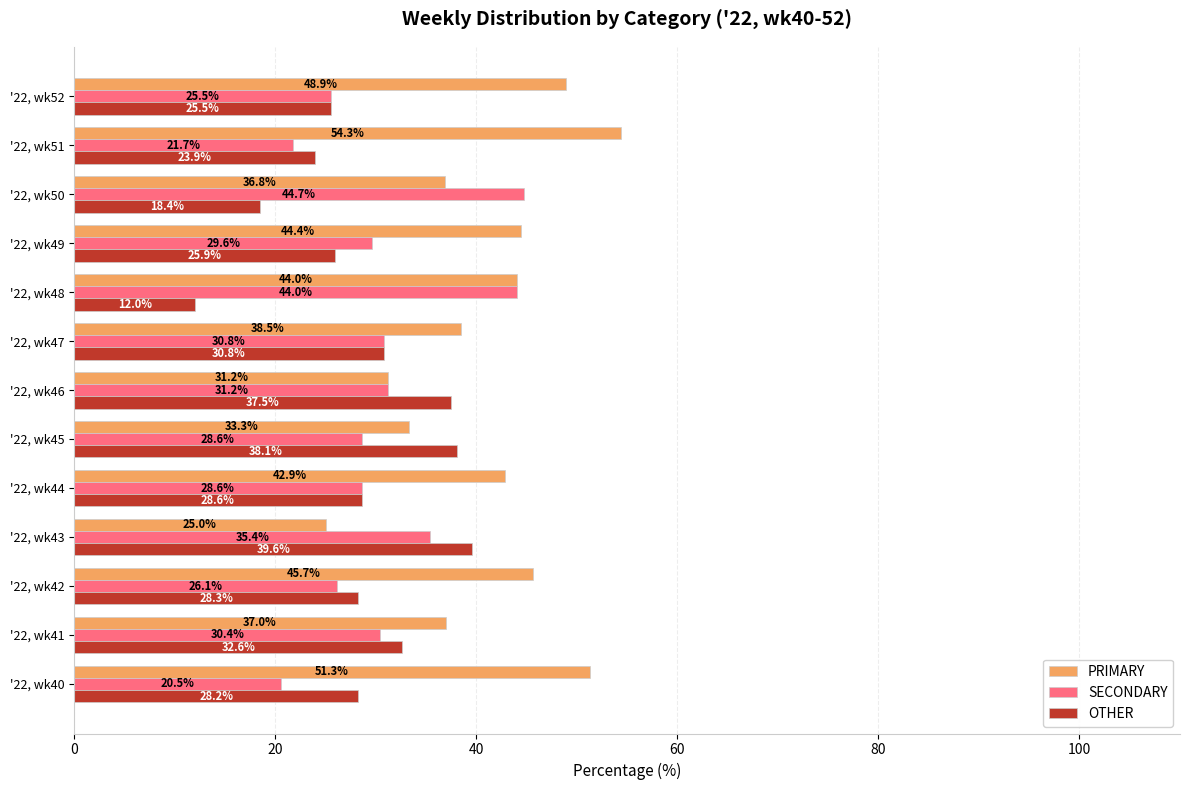

List the series in order of their peak value, highest first.

PRIMARY, SECONDARY, OTHER